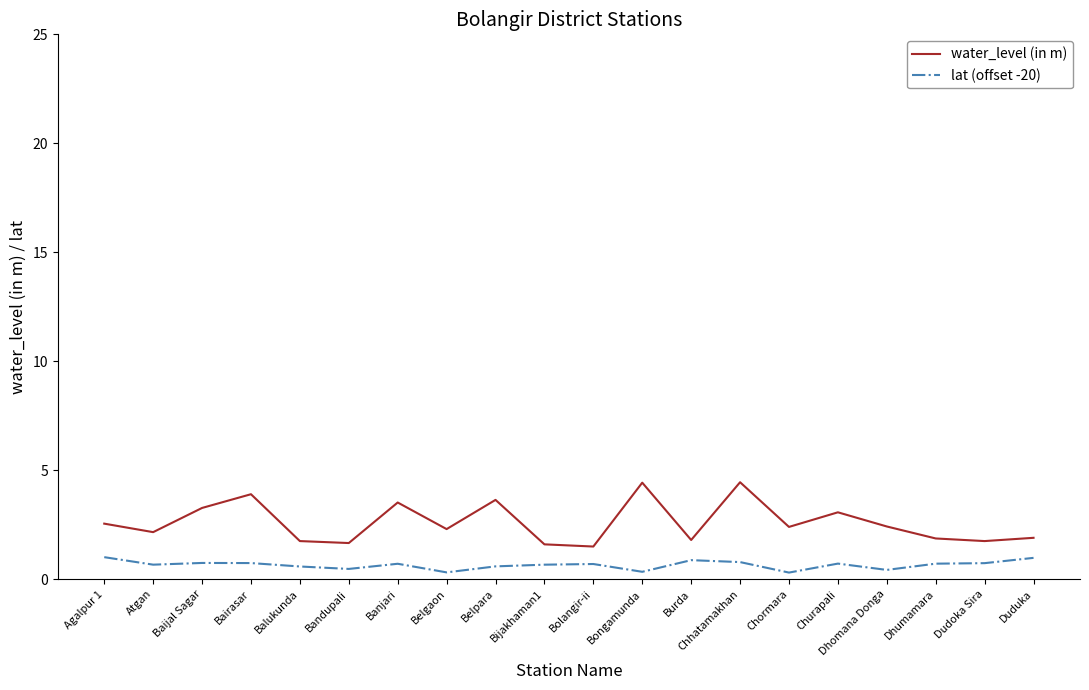

What is the greatest value displayed?

4.5